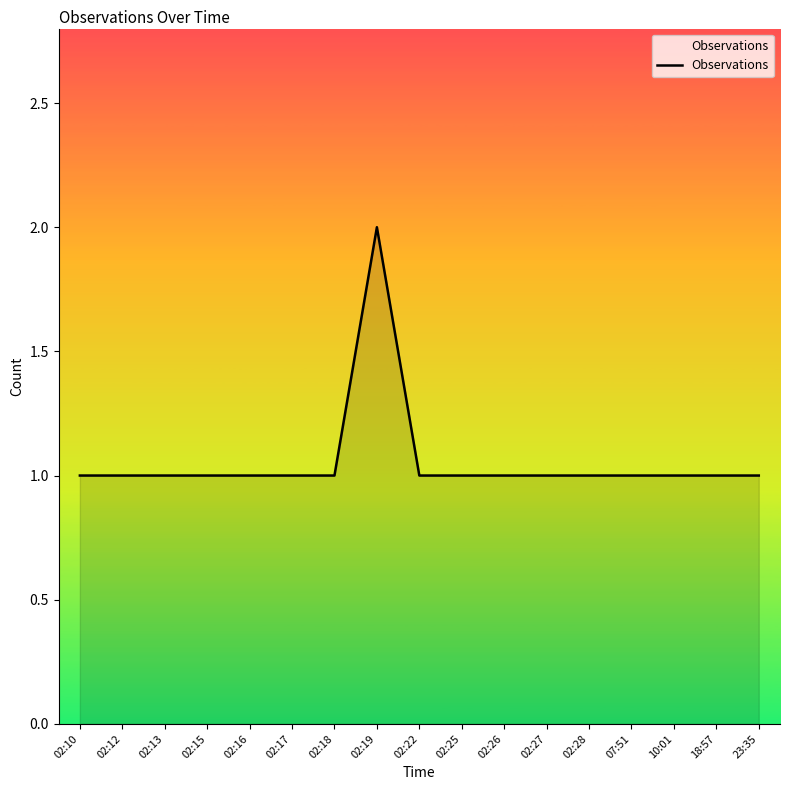

How many lines are shown in the chart?

1